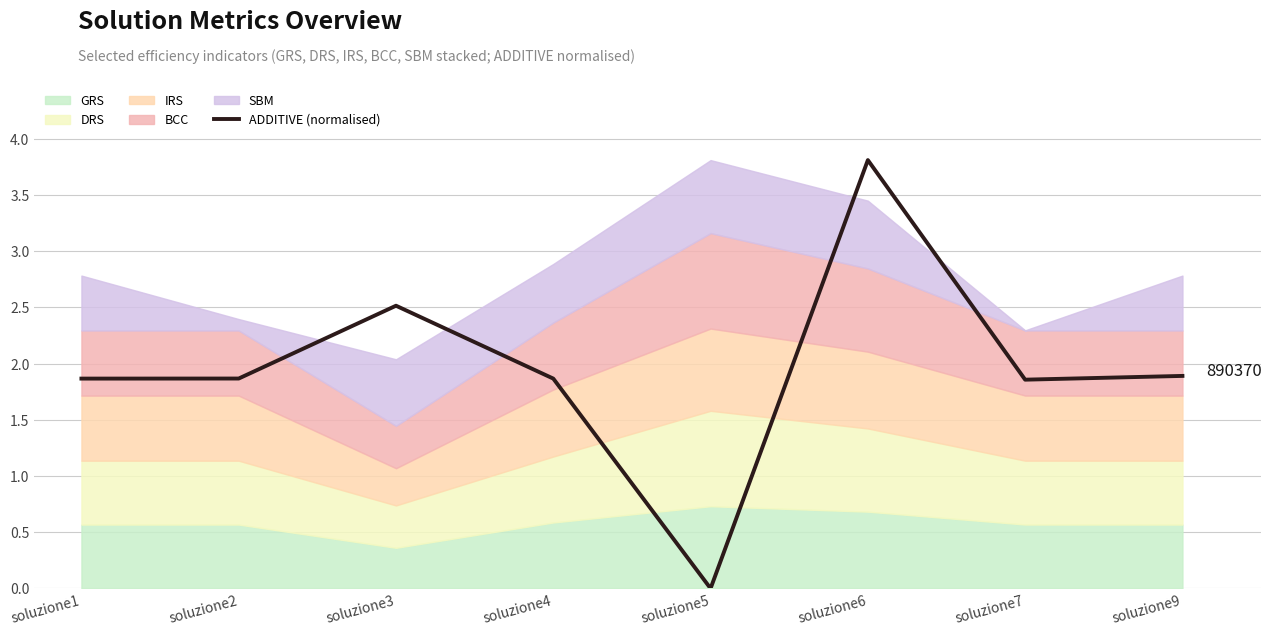

Rank the categories by value from lowest to highest.

soluzione5, soluzione7, soluzione1, soluzione4, soluzione2, soluzione9, soluzione3, soluzione6